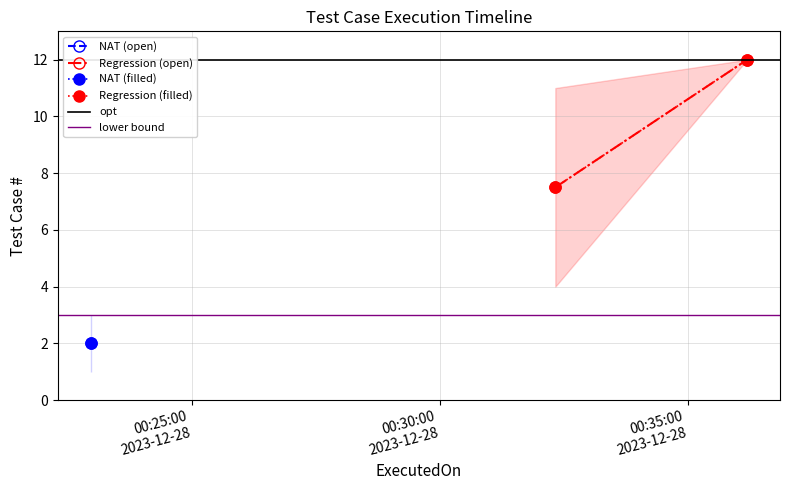

Read the lower bound value at 00:25:00
2023-12-28.

3.0